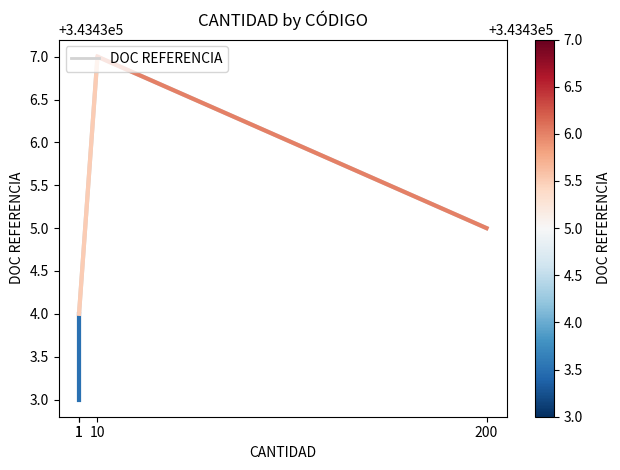

What is the ratio of the value at 1 to the value at 200?

1.0